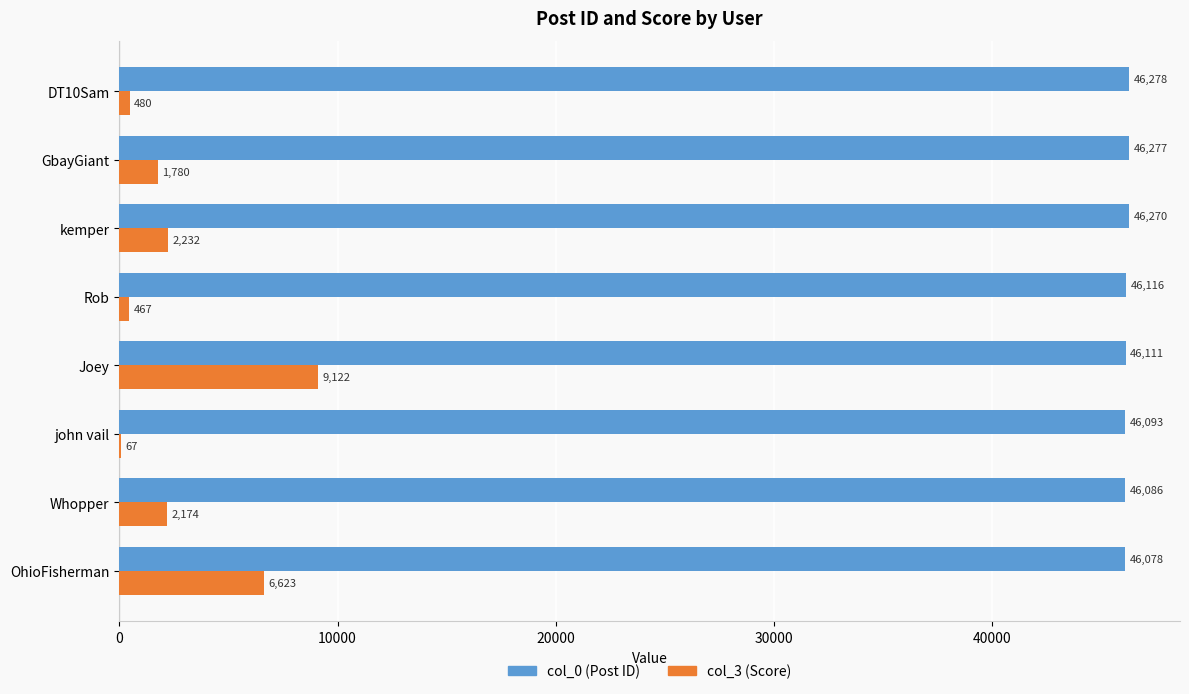

Which label corresponds to the largest value in the chart?

DT10Sam